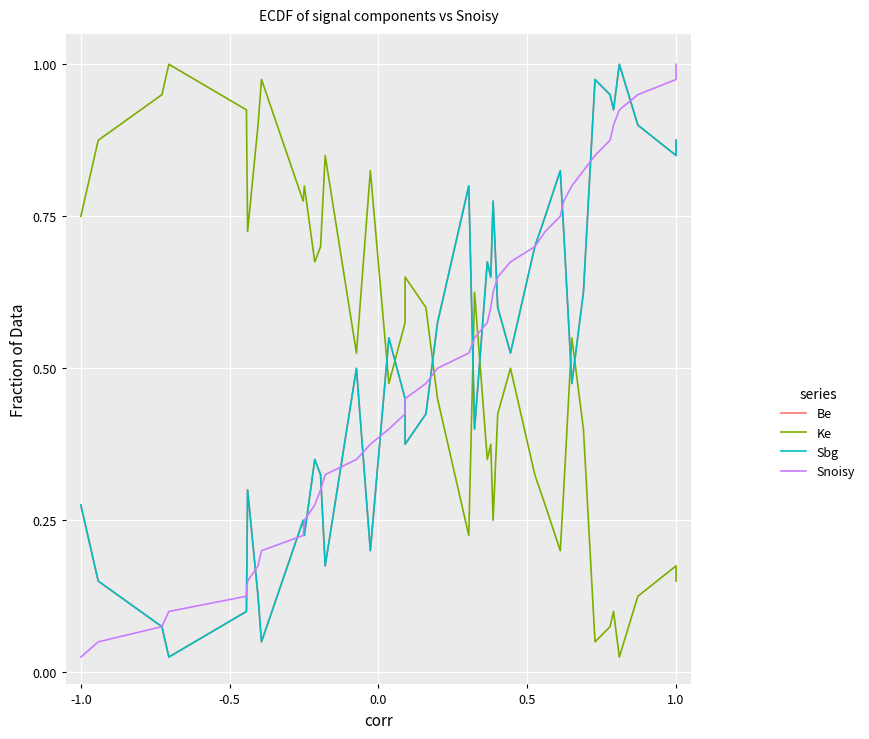

Is the value of Be at 25 greater than the value of Sbg at 29?

No